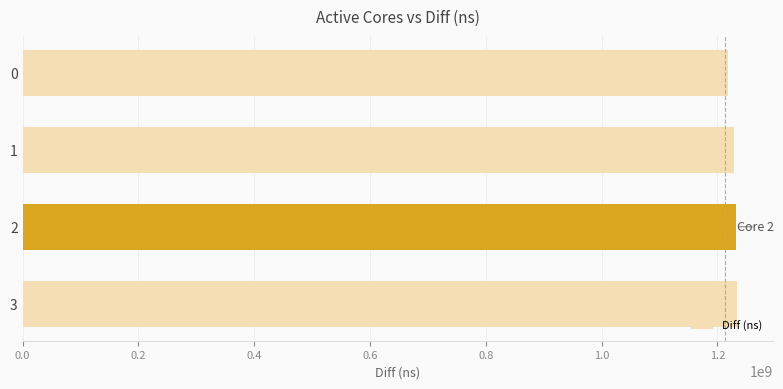

The value at 2 is 314535715. True or false?

False